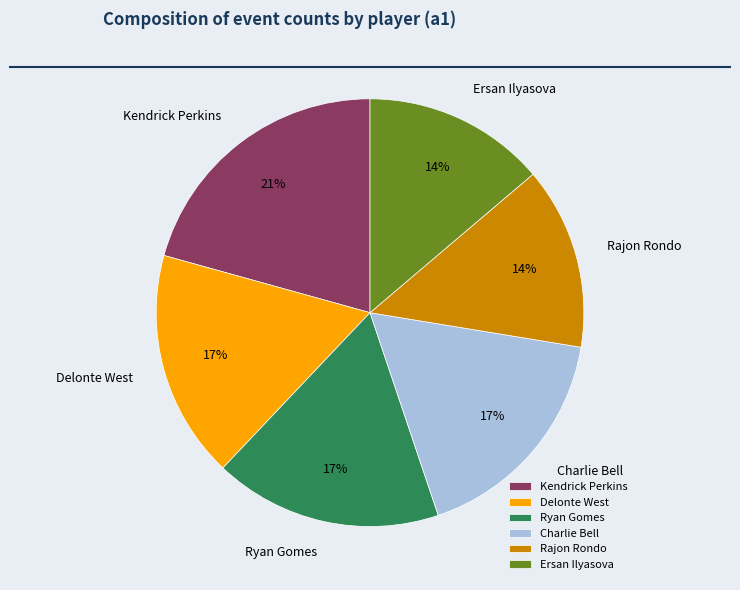

Which slice is the largest?

Kendrick Perkins